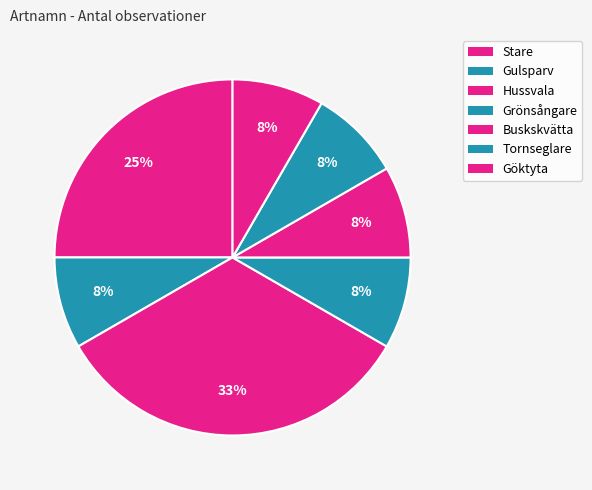

Which category has the biggest portion of the pie?

Hussvala